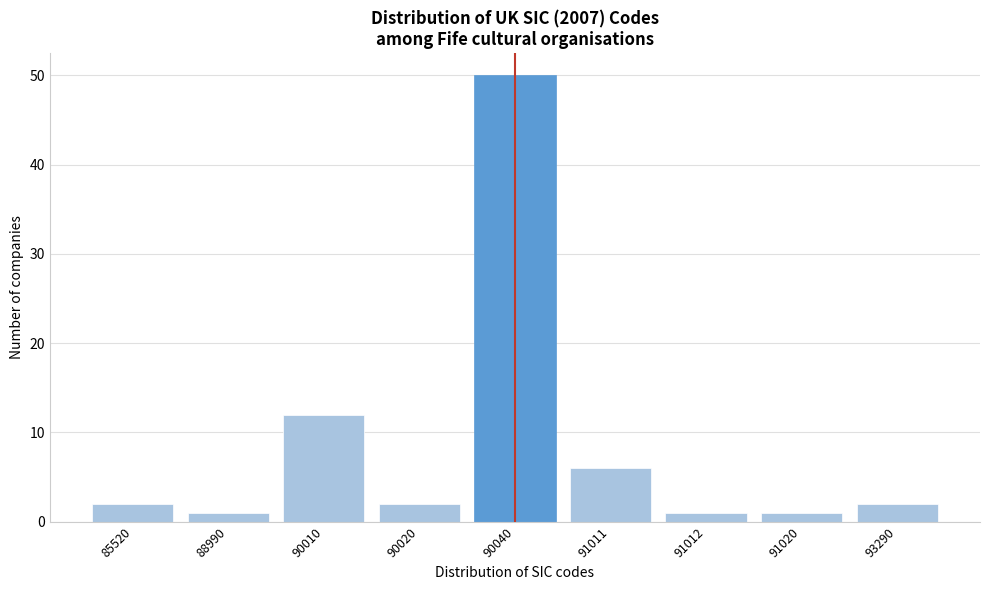

Reading left to right, what are all the values shown in this chart?

2	1	12	2	50	6	1	1	2